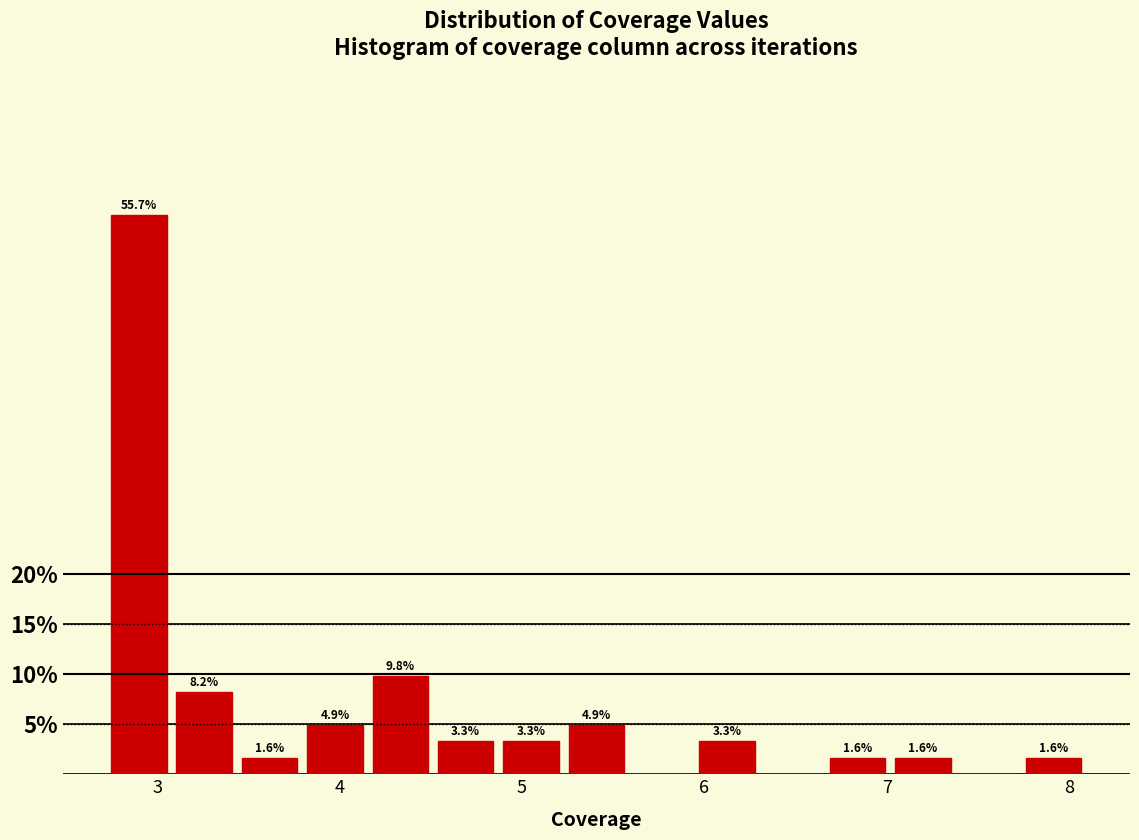

Read against the x-axis, roughly where is the centre of the tallest bar?

2.9